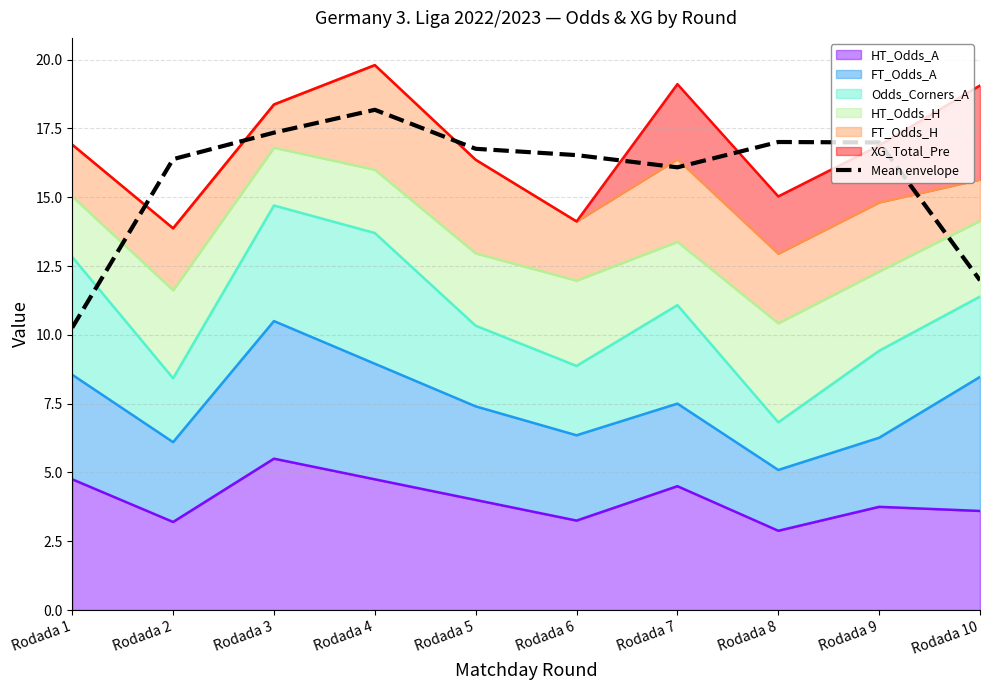

How many interior local valleys (lower than both neighbors) does the data have?

1